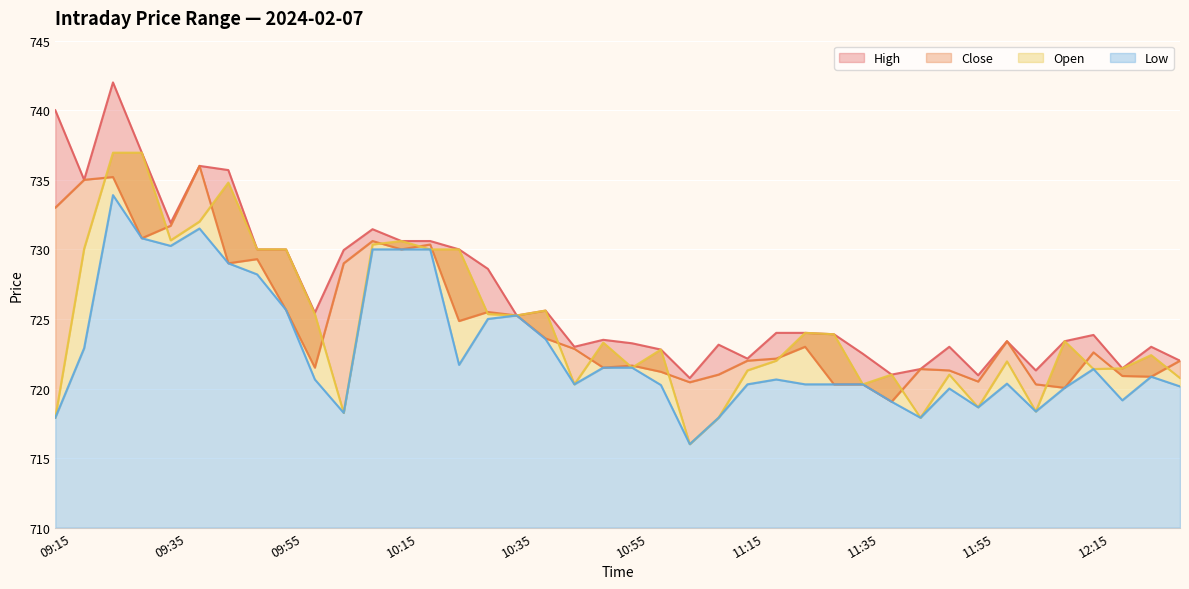

Between 12:15 and 11:15, which is larger?

12:15